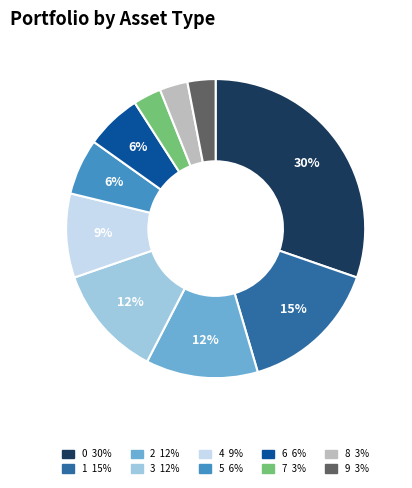

What percentage is the 7 slice, to the nearest percent?

3%